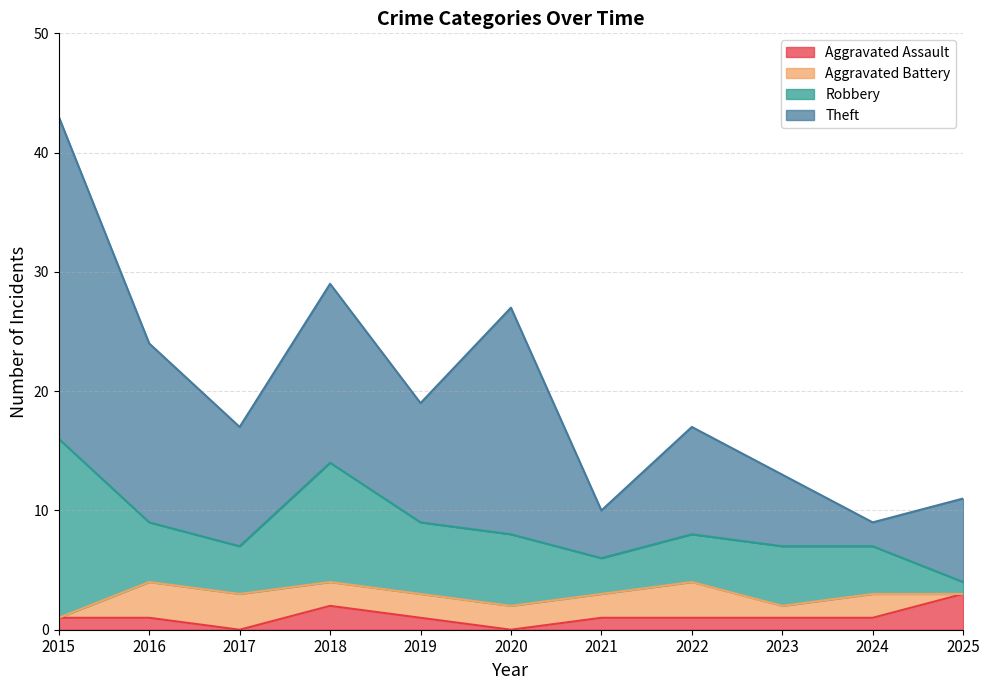

Does the chart display data point markers on the line(s)?

No